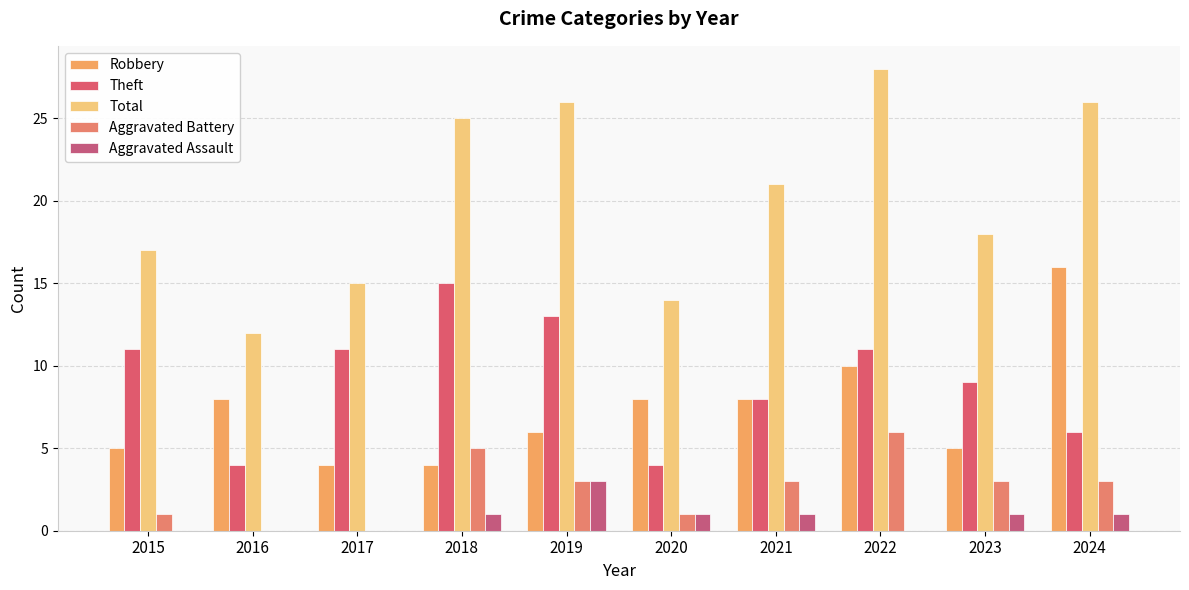

Count the Theft values in the range 6 to 11.

6